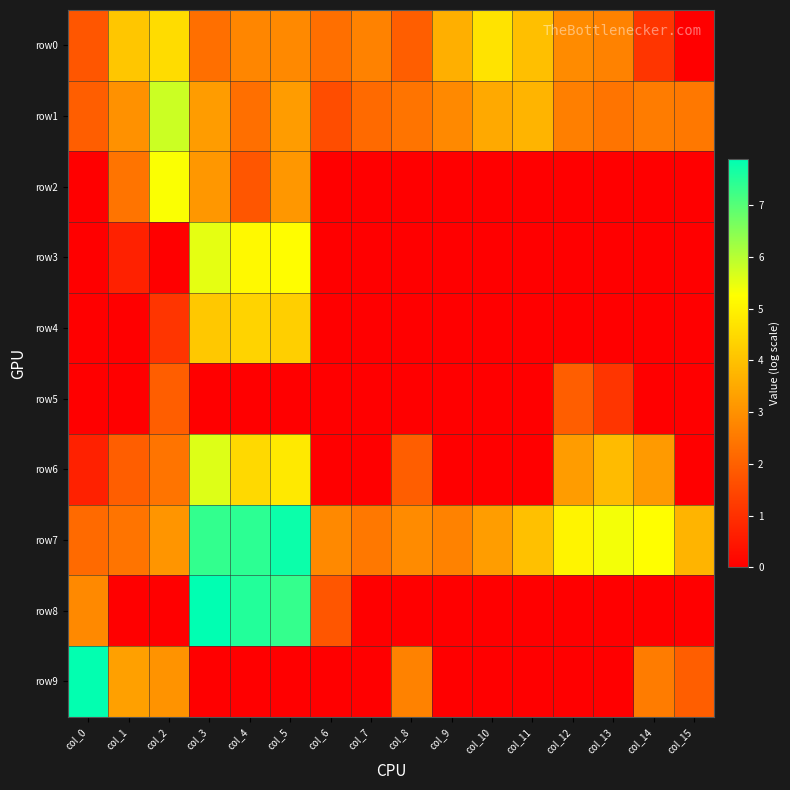

Between col_15 and col_6, which is larger?

col_6